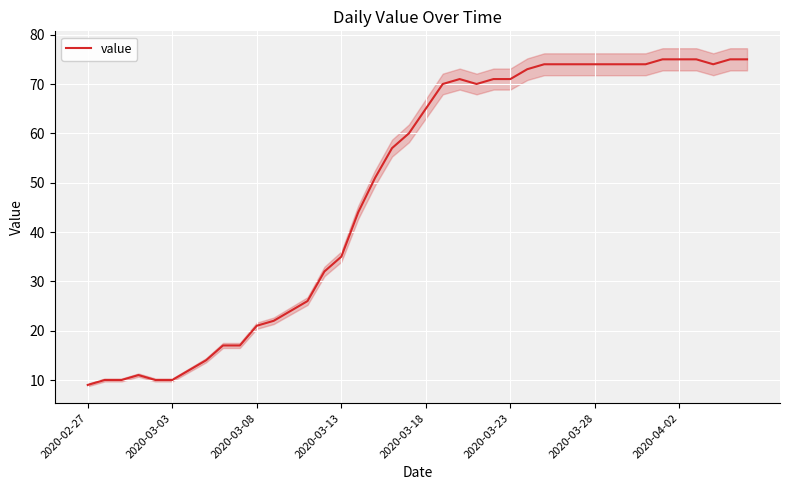

What position from the left is 37?

38